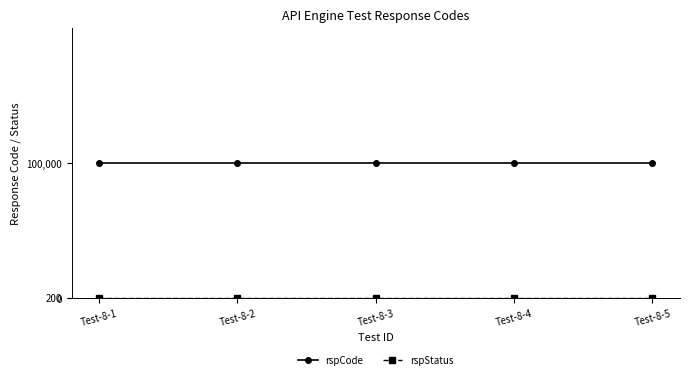

Which series has the largest total across all categories?

rspCode